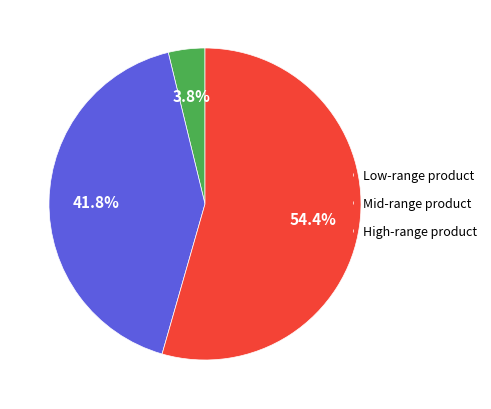

Which has a higher value, Low-range product or Mid-range product?

Mid-range product